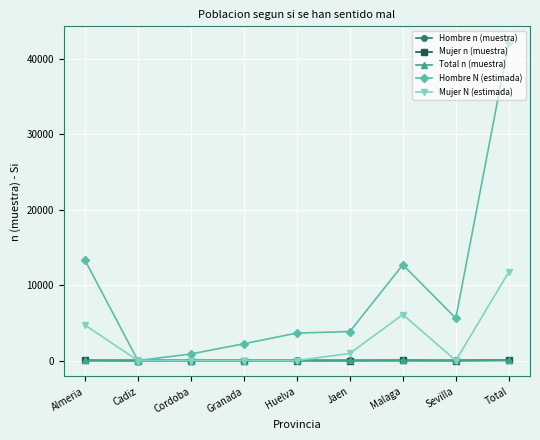

What is the difference between the second highest and second lowest values in the Total n (muestra) series?

16